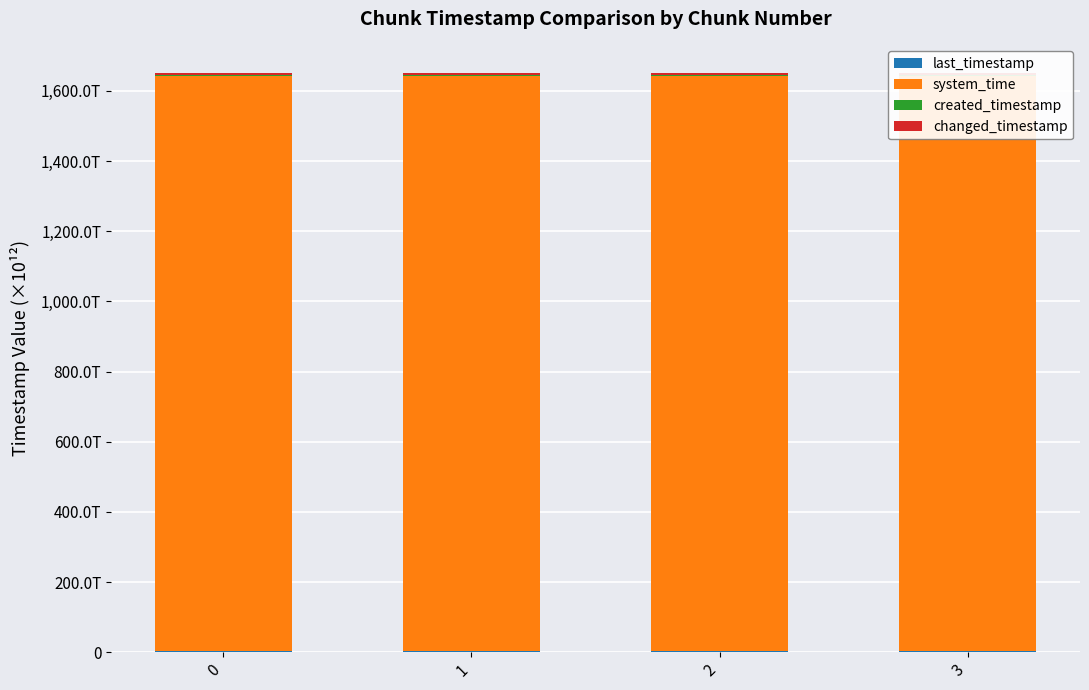

Is it true that created_timestamp equals 3.7 at 3?

True